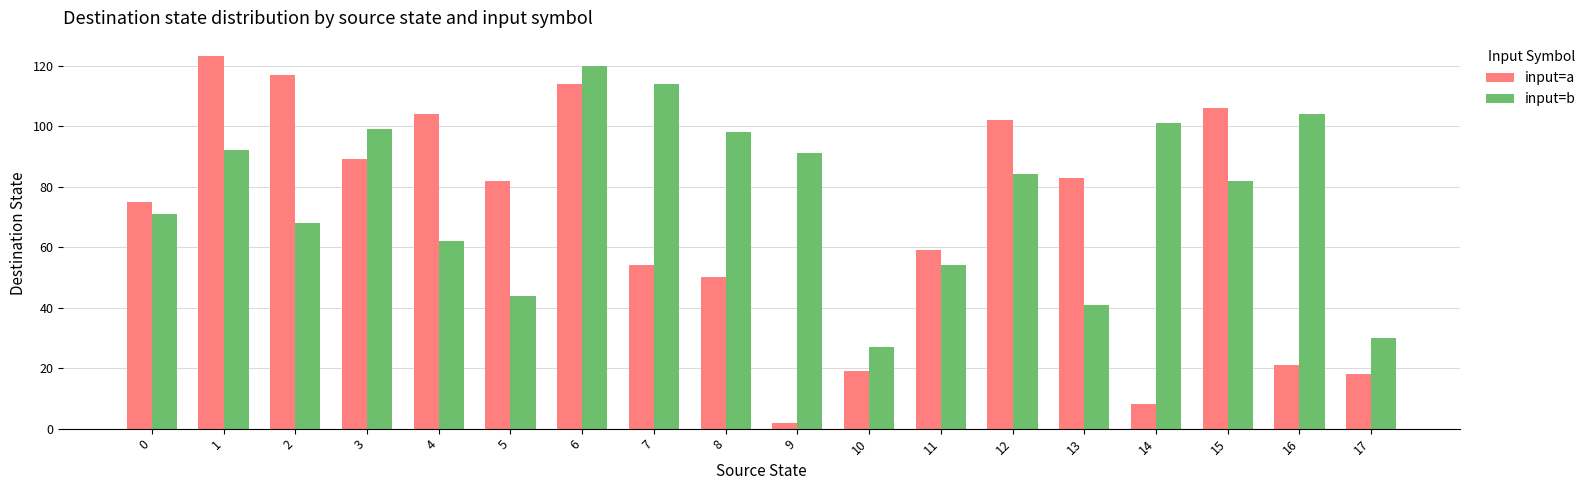

Count the number of data series in this chart.

2